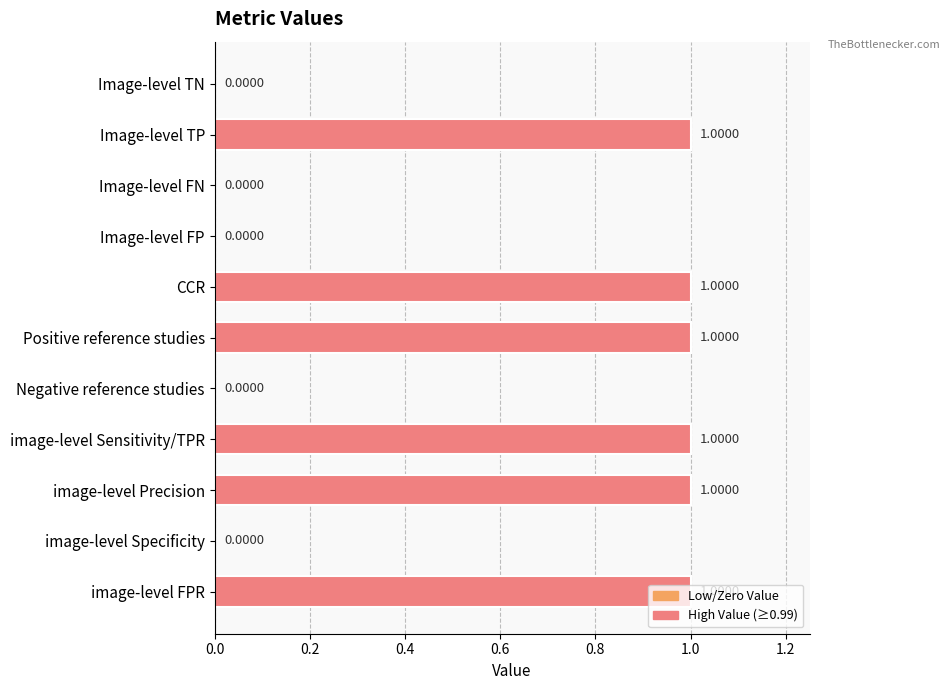

What is the sum of all values?

6.0